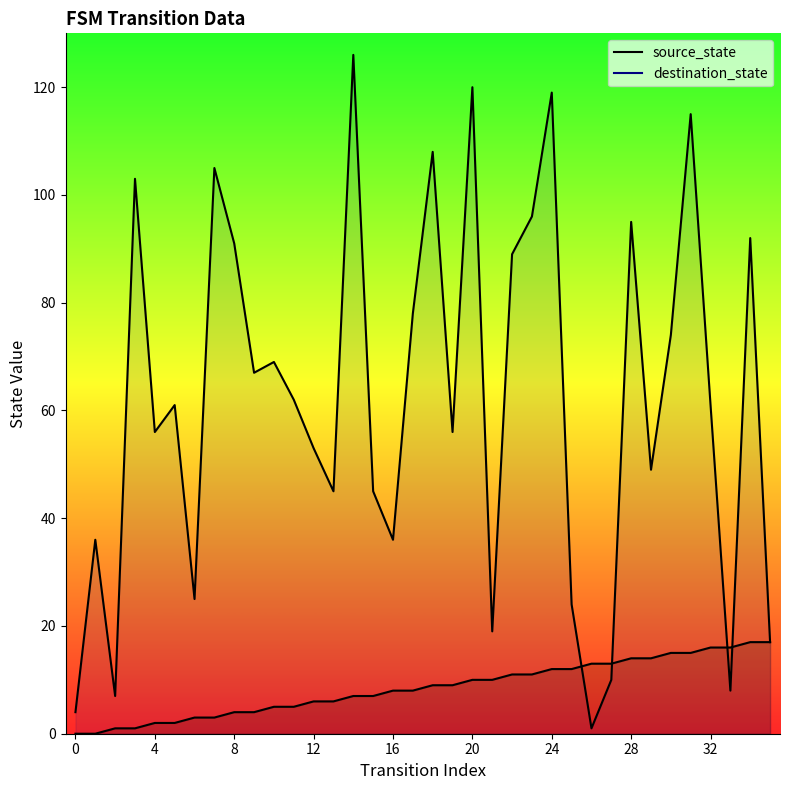

Between 35 and 20, which is larger?

35